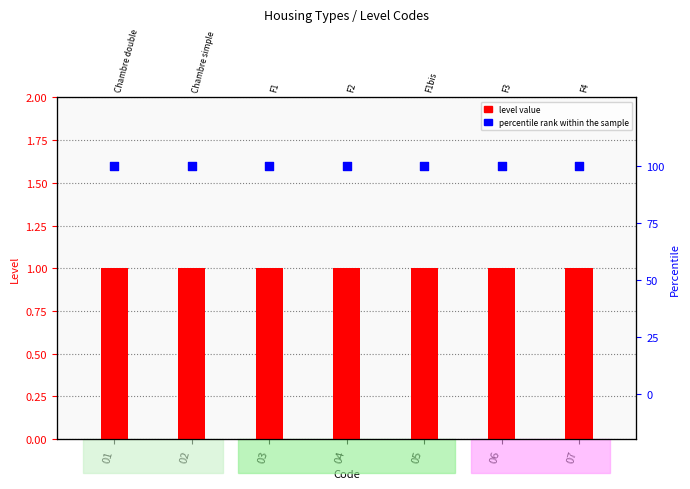

At which category is the sum across all series the highest?

01